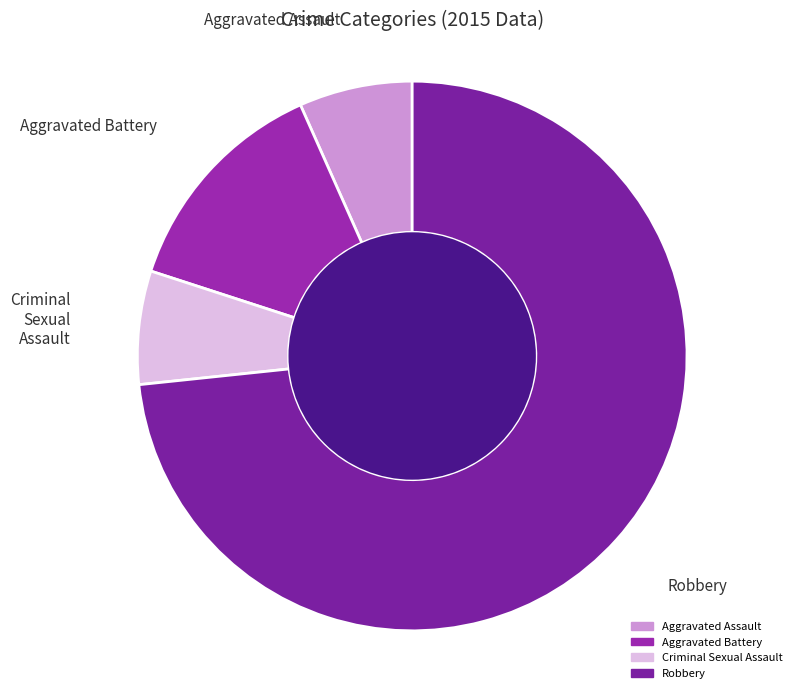

Is there a majority slice in this chart?

Yes